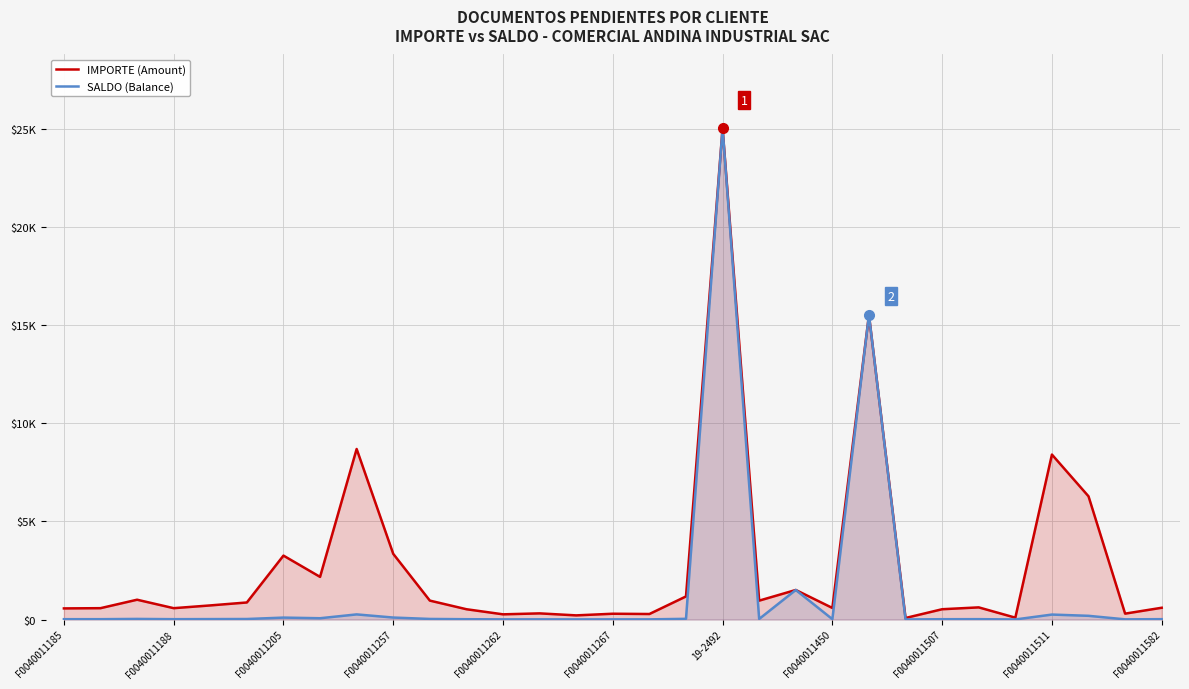

True or false: SALDO (Balance) and IMPORTE (Amount) intersect in this chart.

False